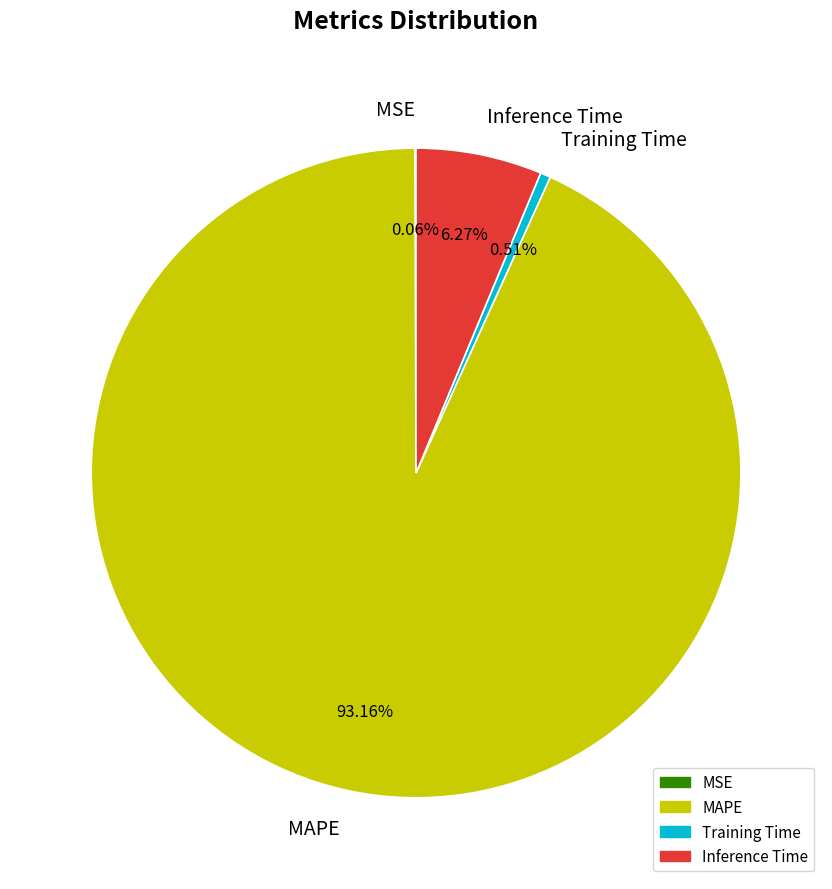

Which category has the biggest portion of the pie?

MAPE